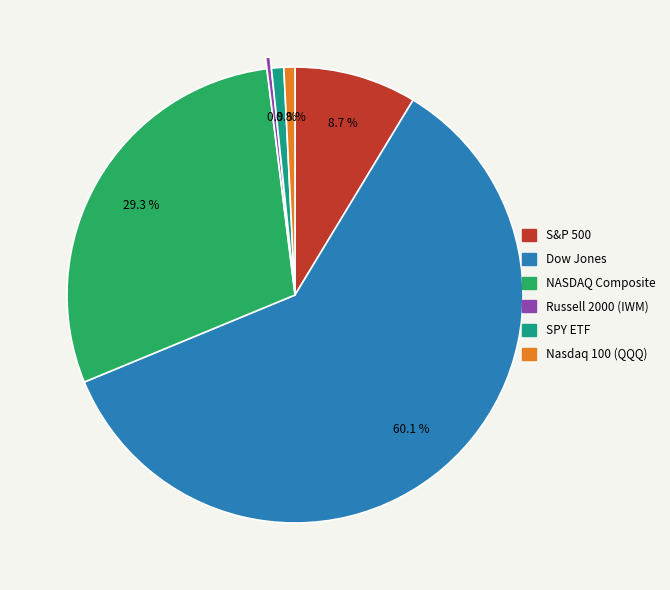

How many segments does this pie chart have?

6